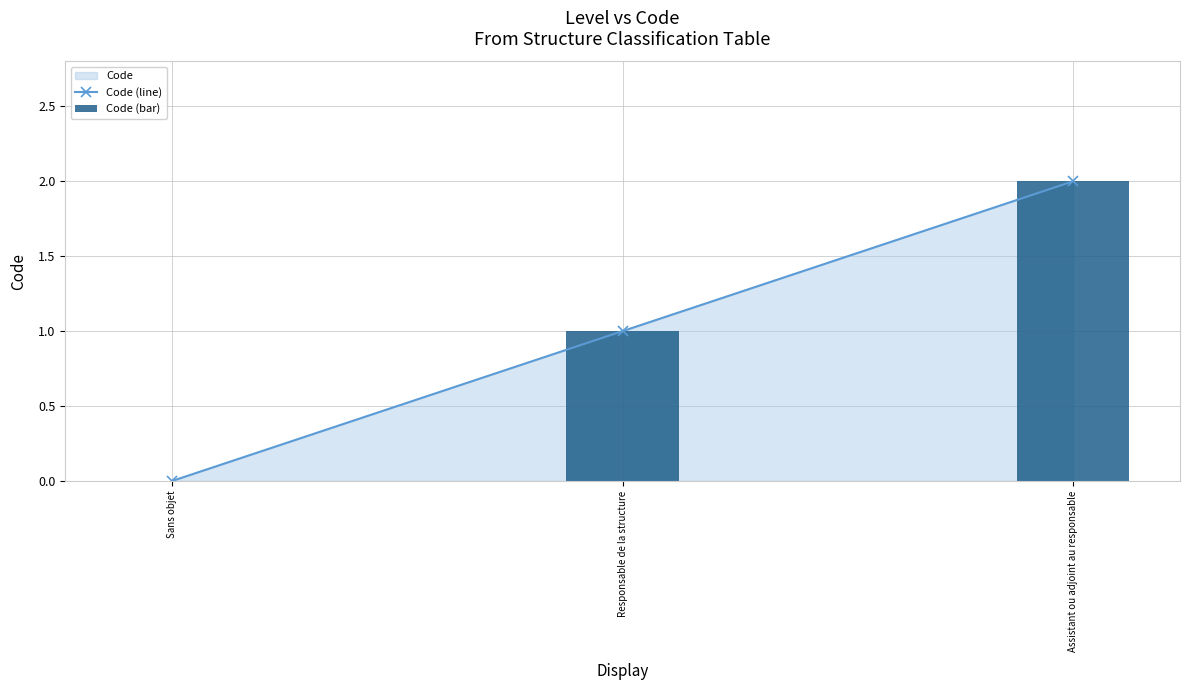

The Code (line) series shows 3 at Assistant ou adjoint au responsable. True or false?

False